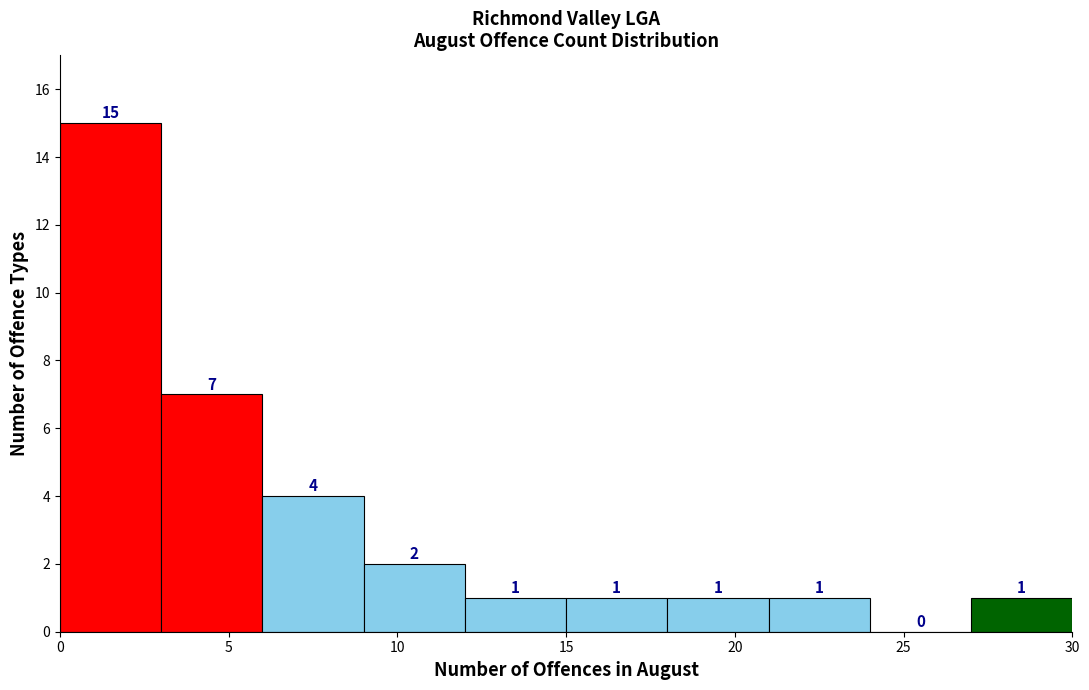

Reading left to right, list every bar in this chart as the range it spans on the x-axis followed by its height.

0 to 3: 15
3 to 6: 7
6 to 9: 4
9 to 12: 2
12 to 15: 1
15 to 18: 1
18 to 21: 1
21 to 24: 1
24 to 27: 0
27 to 30: 1